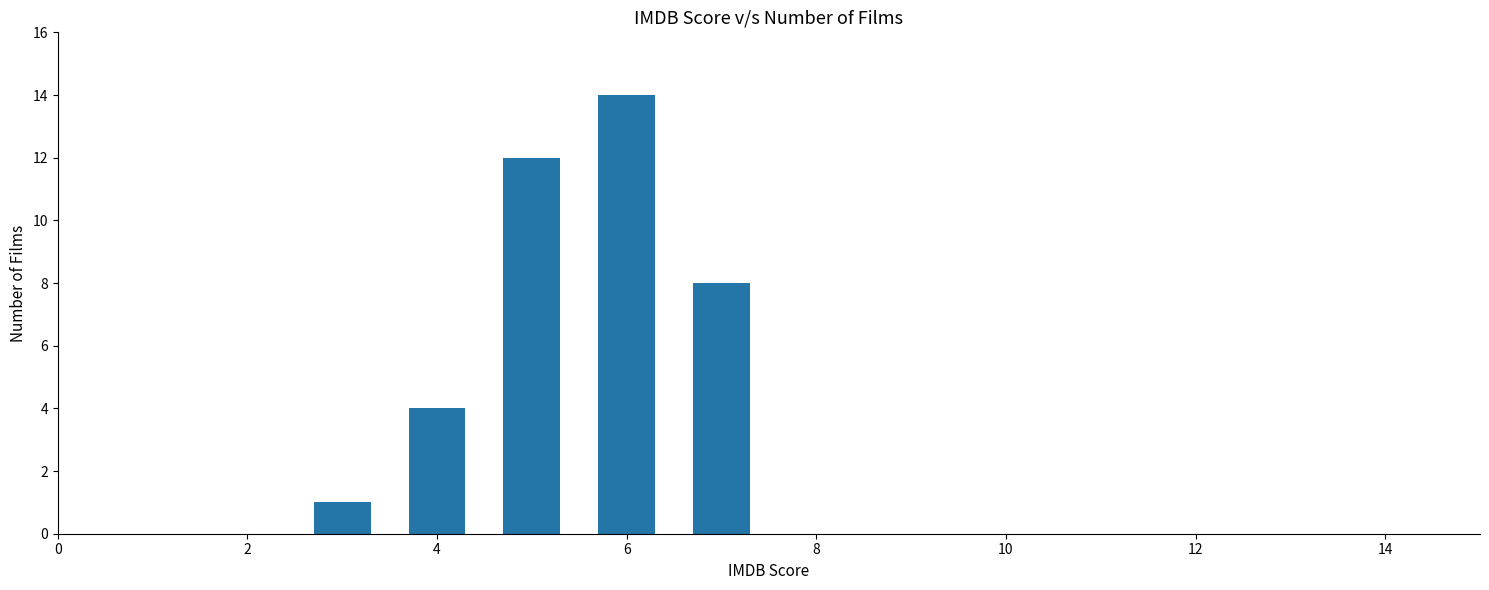

What is the average value?

8